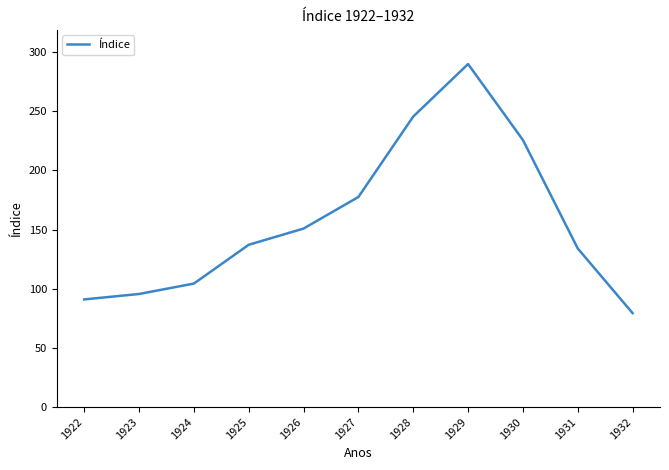

What is the difference between the values at 1932 and 1923?

16.2